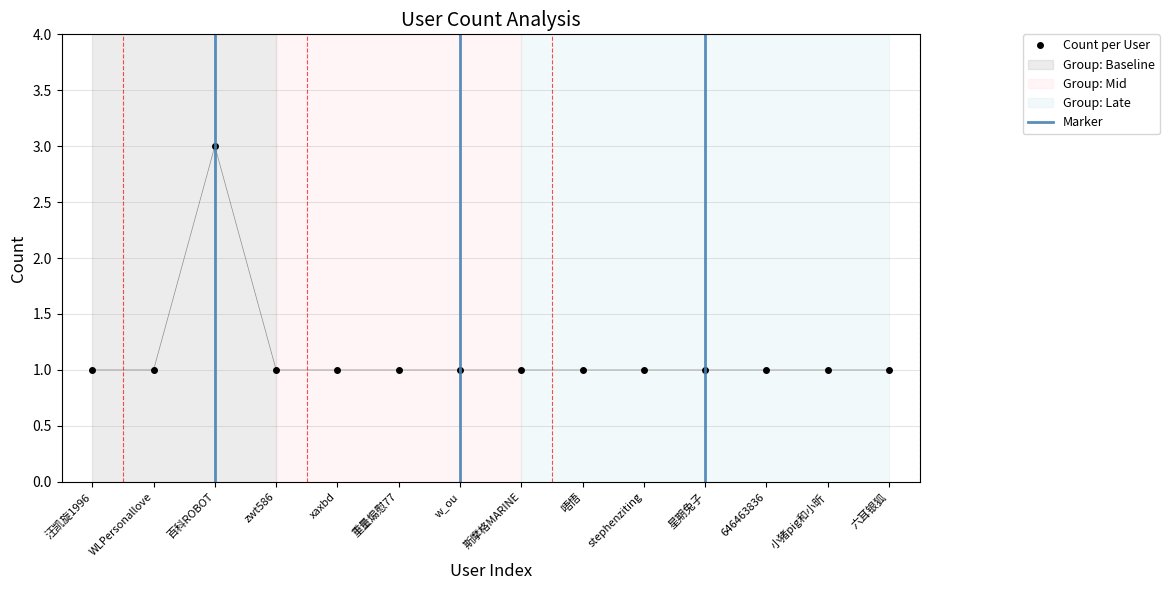

At which category does the data reach its first local peak?

百科ROBOT